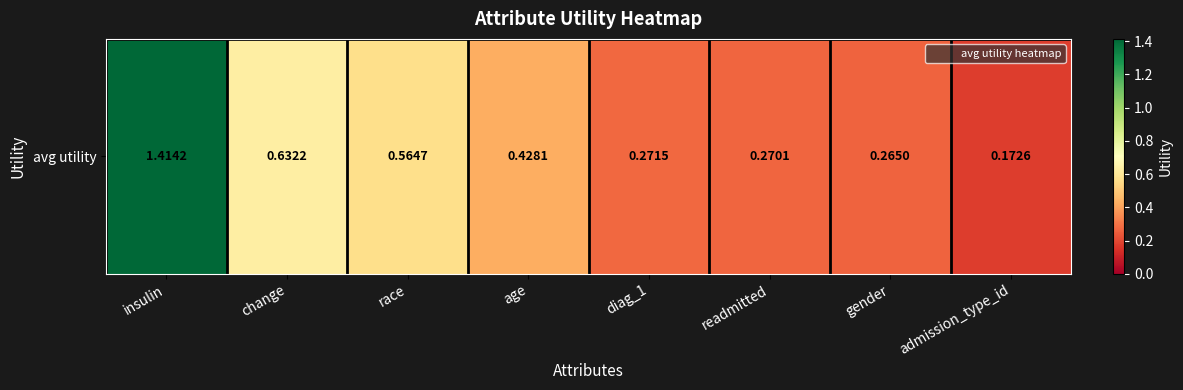

What is the approximate value at diag_1?

0.3